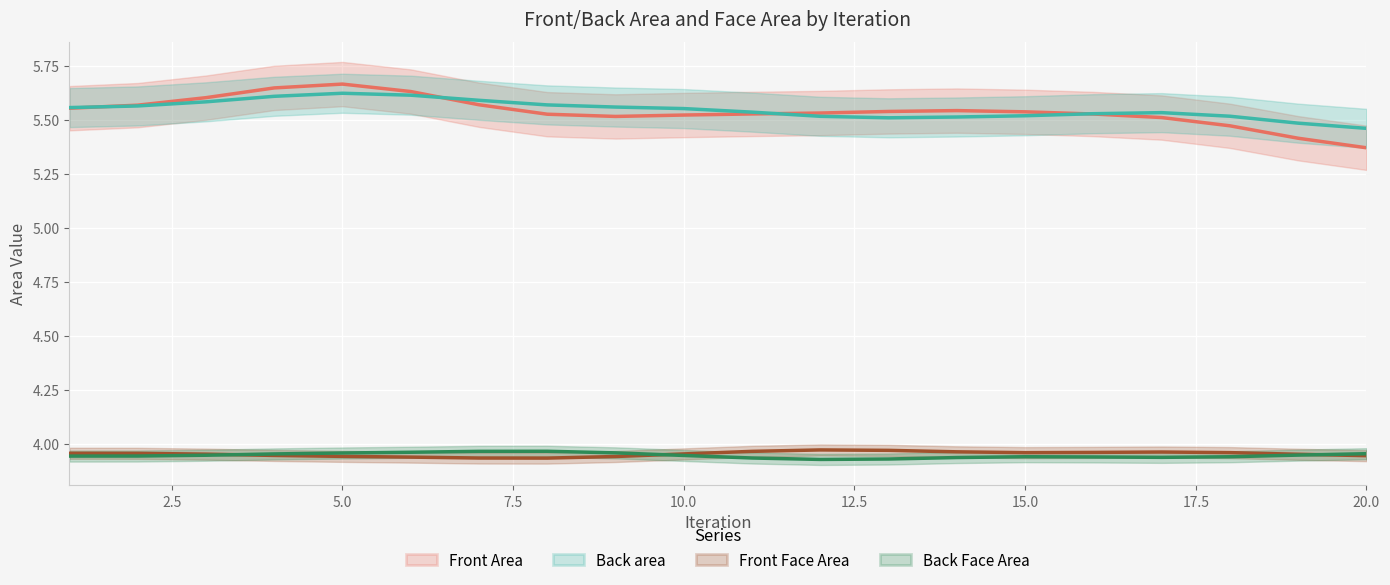

At which label does Front Area reach its peak?

5